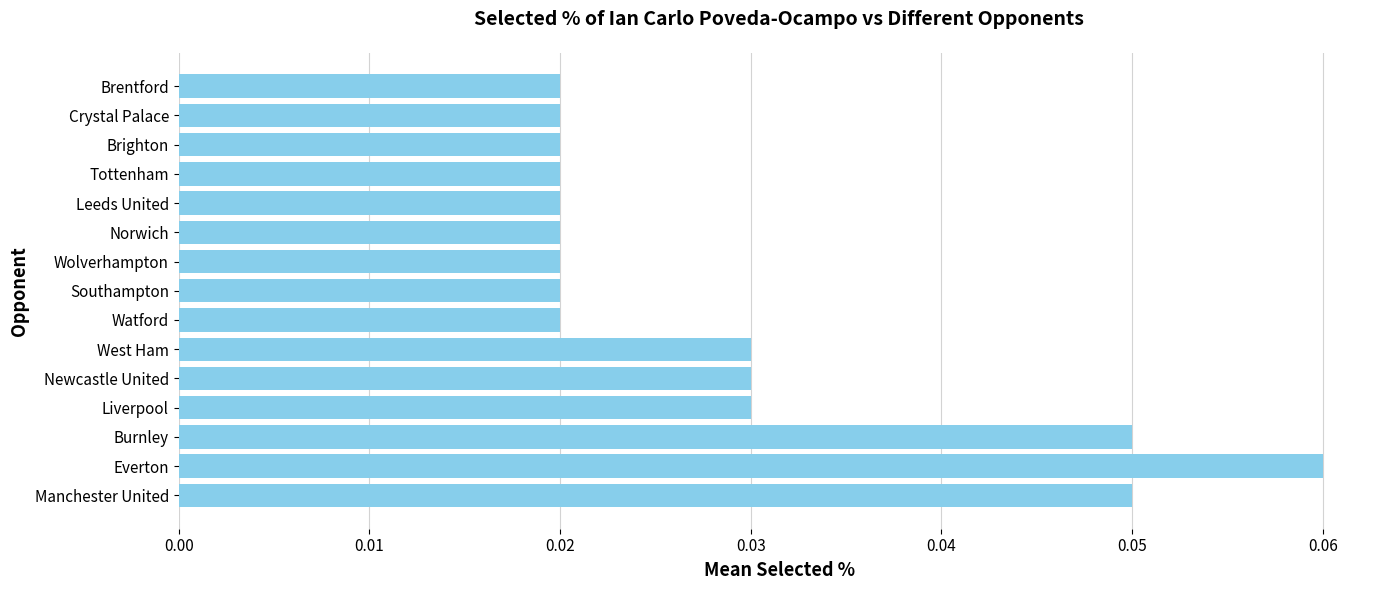

Count the values in the range 0 to 1.

15